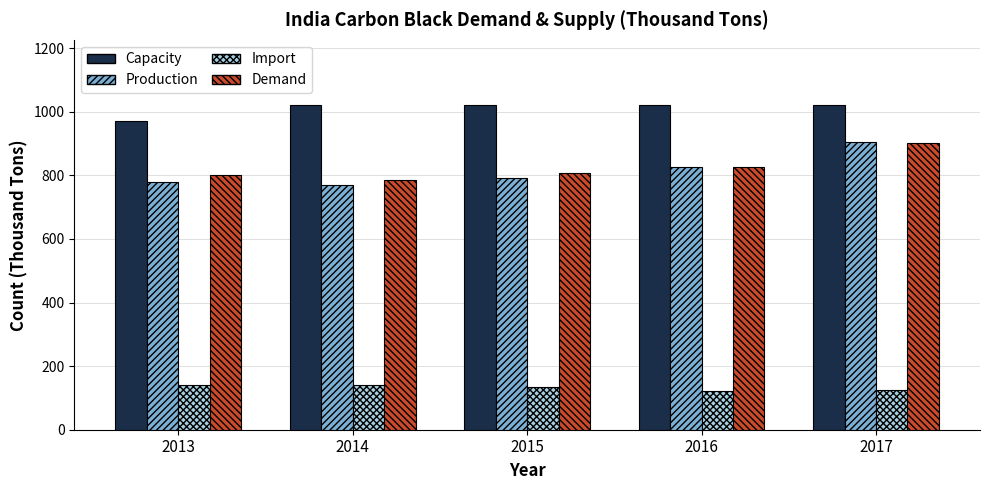

What is the total value across all series at 2015?

2760.0